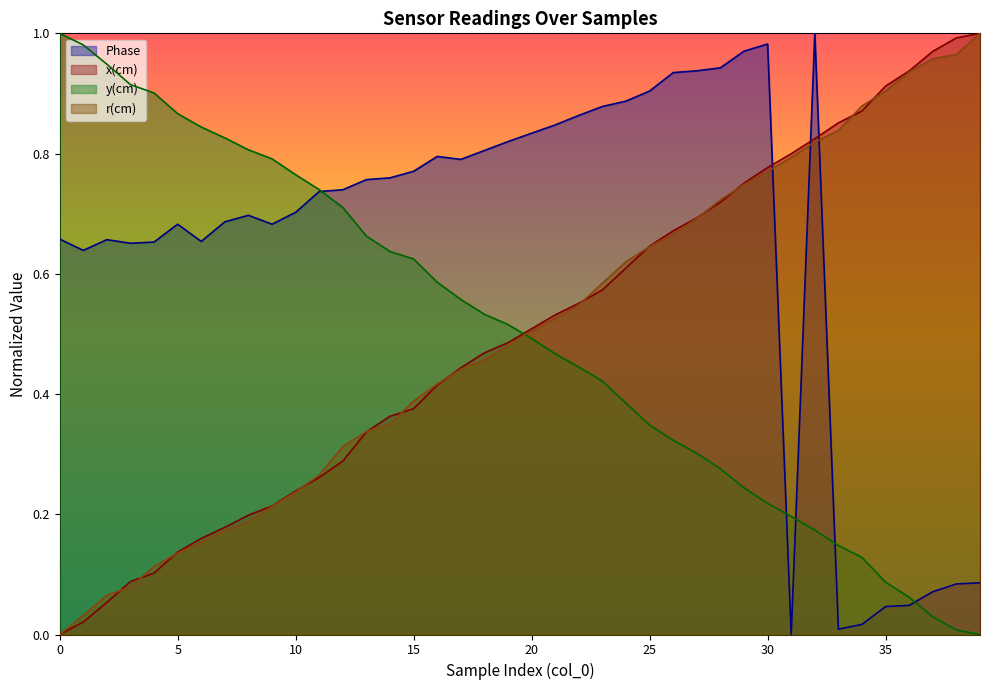

What is the difference between the highest and lowest values at 30?

0.7